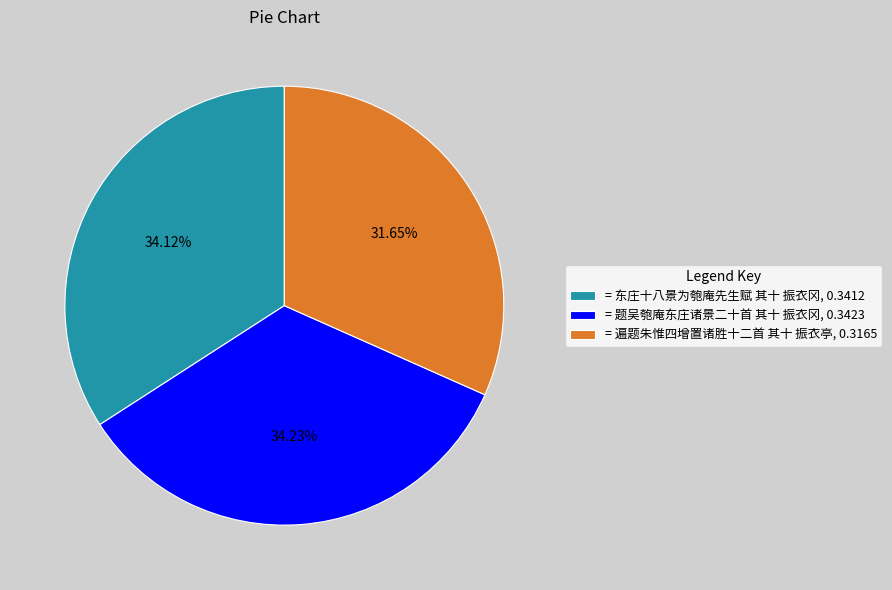

Does any single category account for the majority?

No